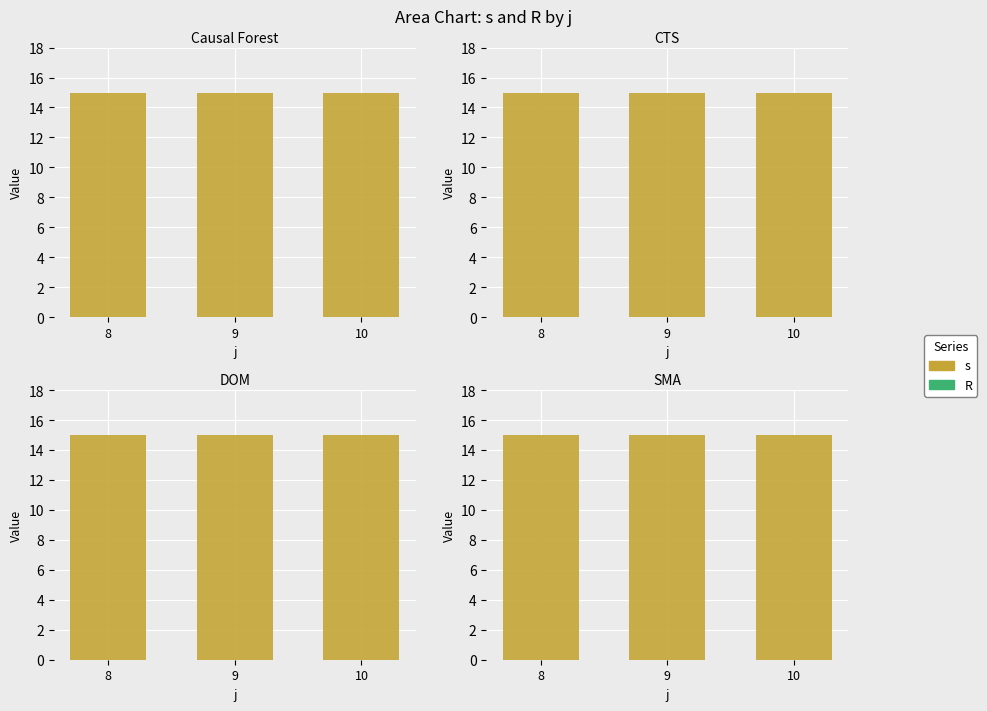

Reading right to left, list all the values displayed in this chart.

s: 10=15	9=15	8=15
R: 10=0	9=0	8=0